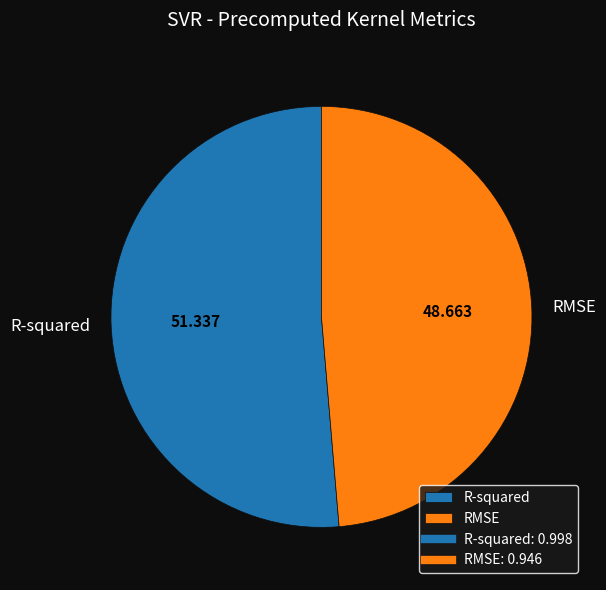

Do R-squared and RMSE together represent more than half of the pie?

Yes